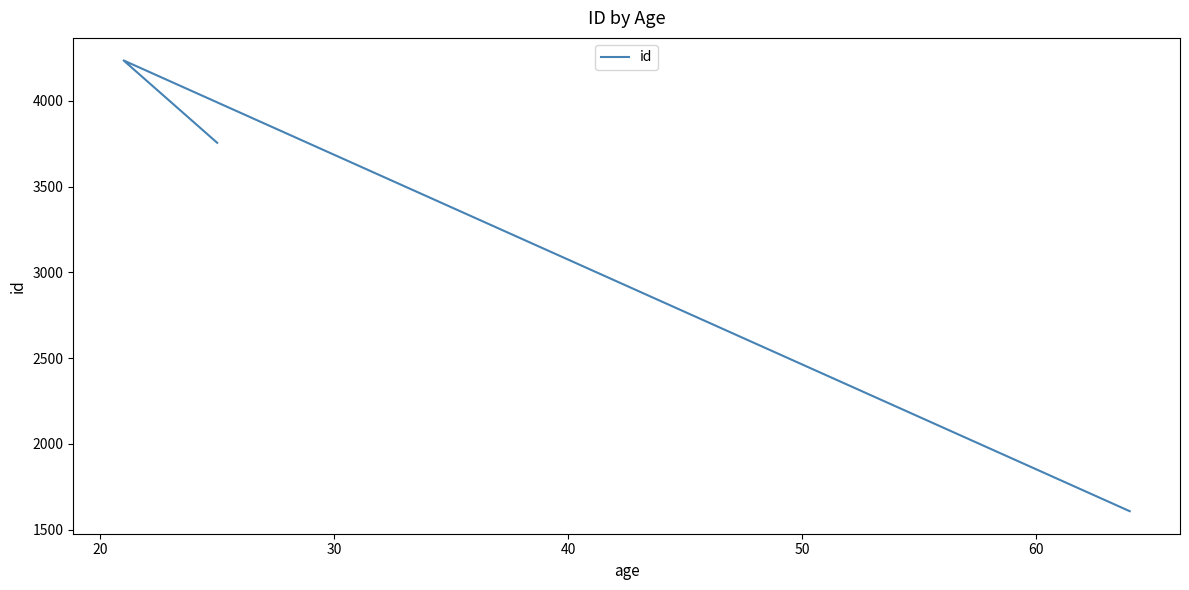

Is it true that the value at 10 is 5201?

False